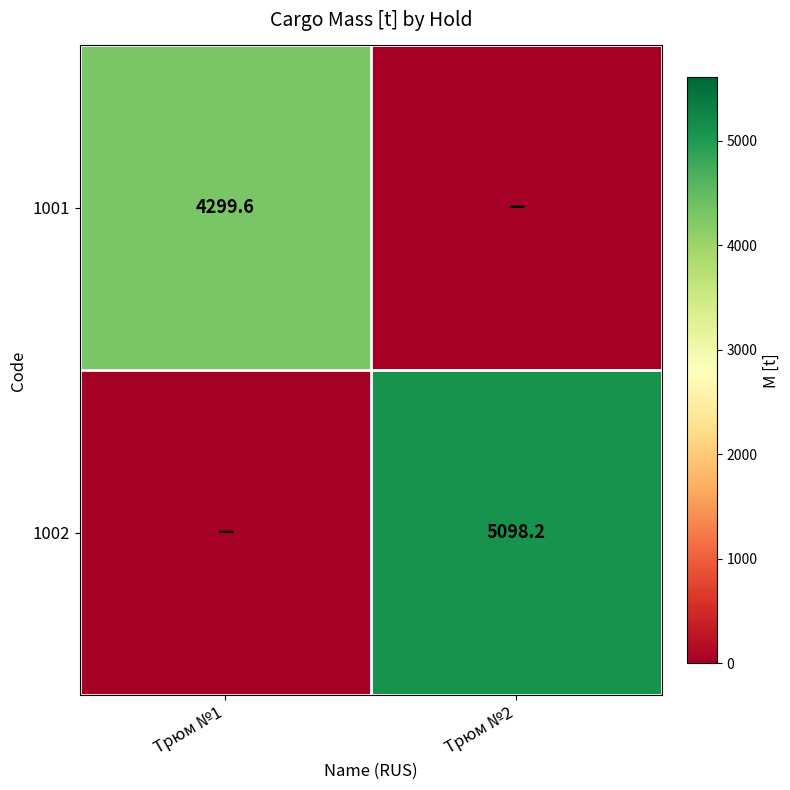

The value of 1002 at Трюм №2 is 2633.0. True or false?

False